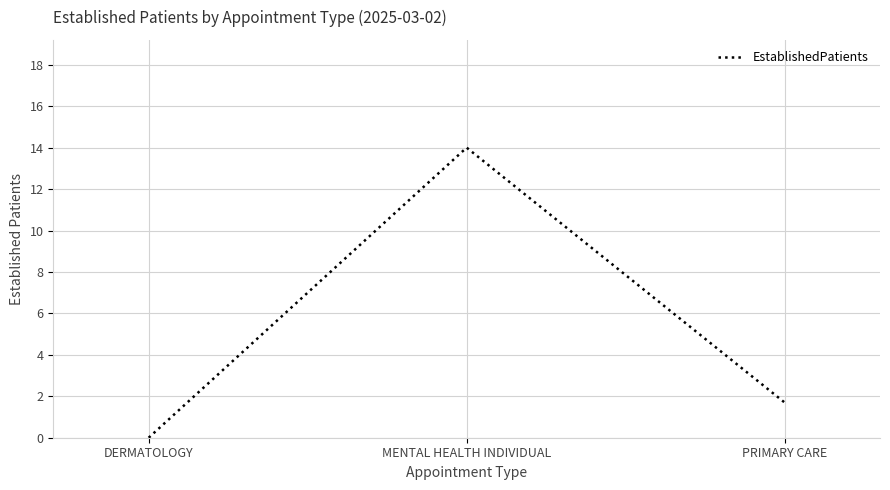

Which label corresponds to the largest value in the chart?

MENTAL HEALTH INDIVIDUAL